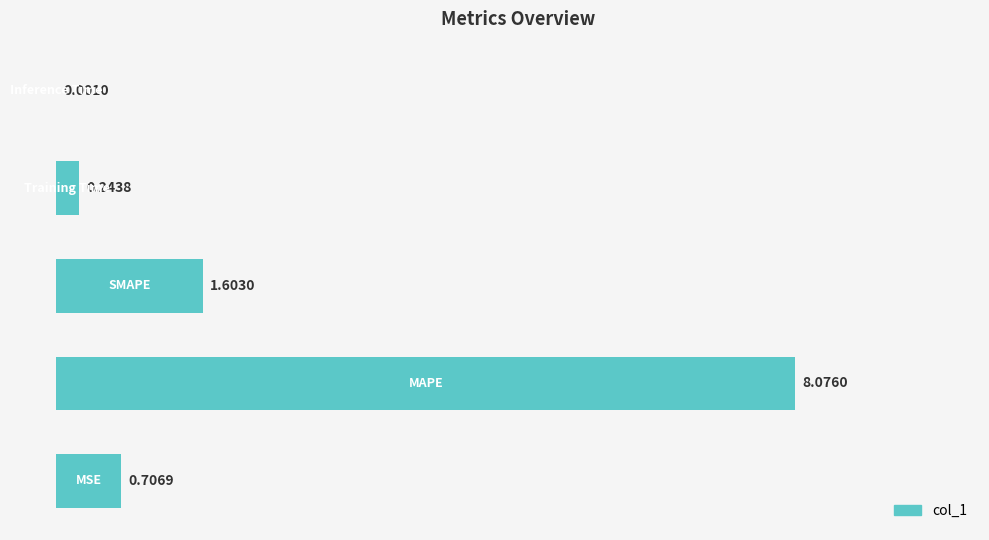

What is the sum of all values?

10.6